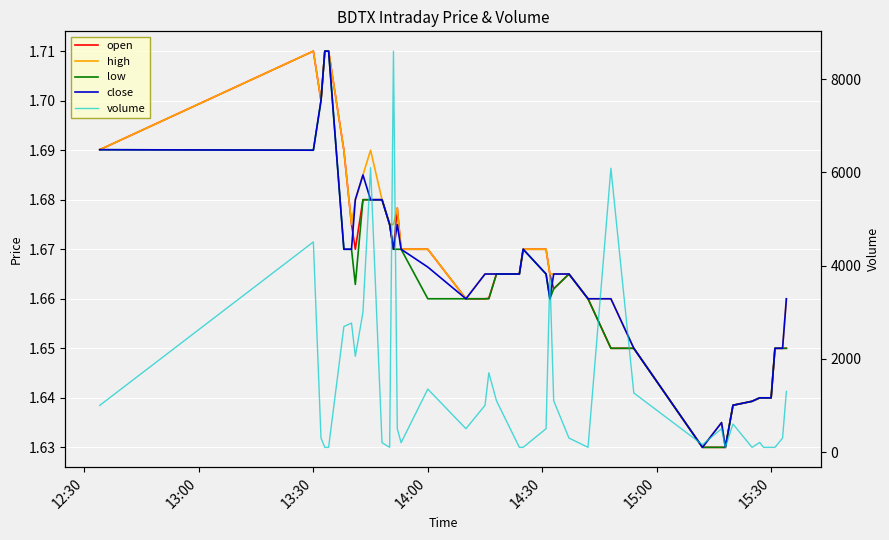

What are all the series names shown in the legend?

open, high, low, close, volume